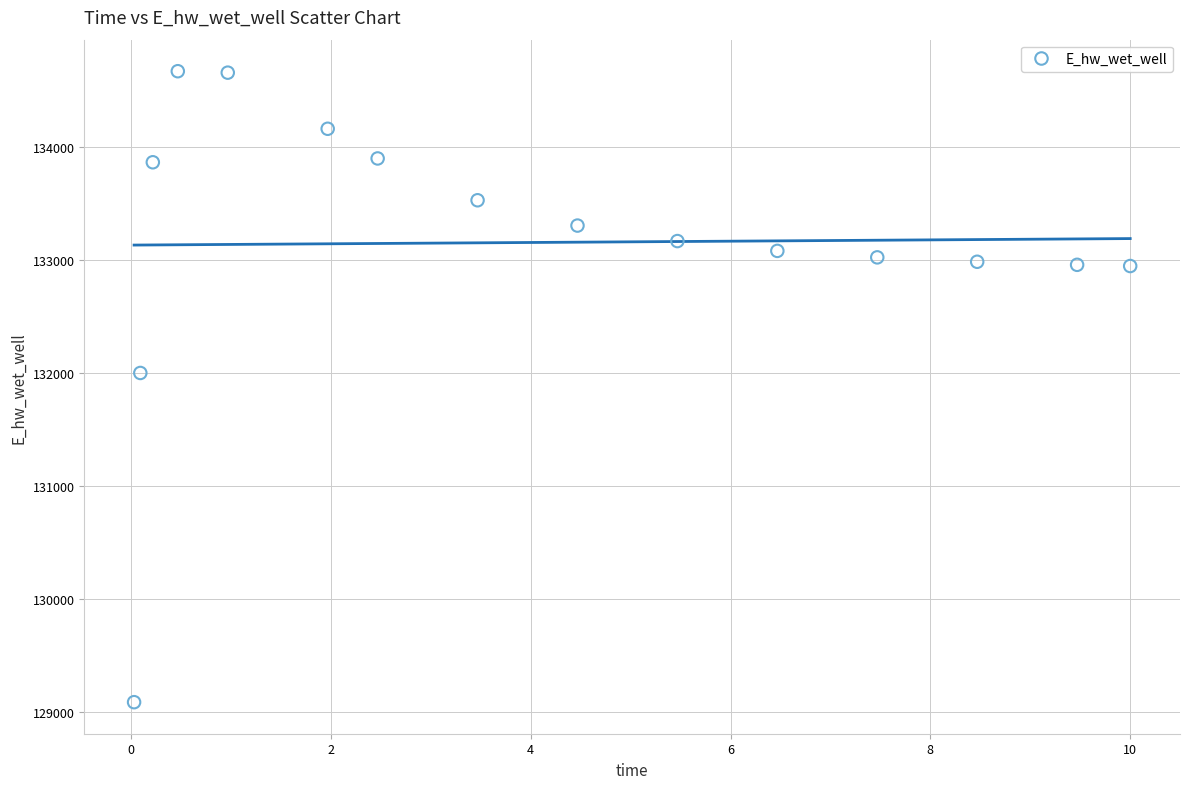

What Y value in the scatter plot is closest to 131879?

132000.5